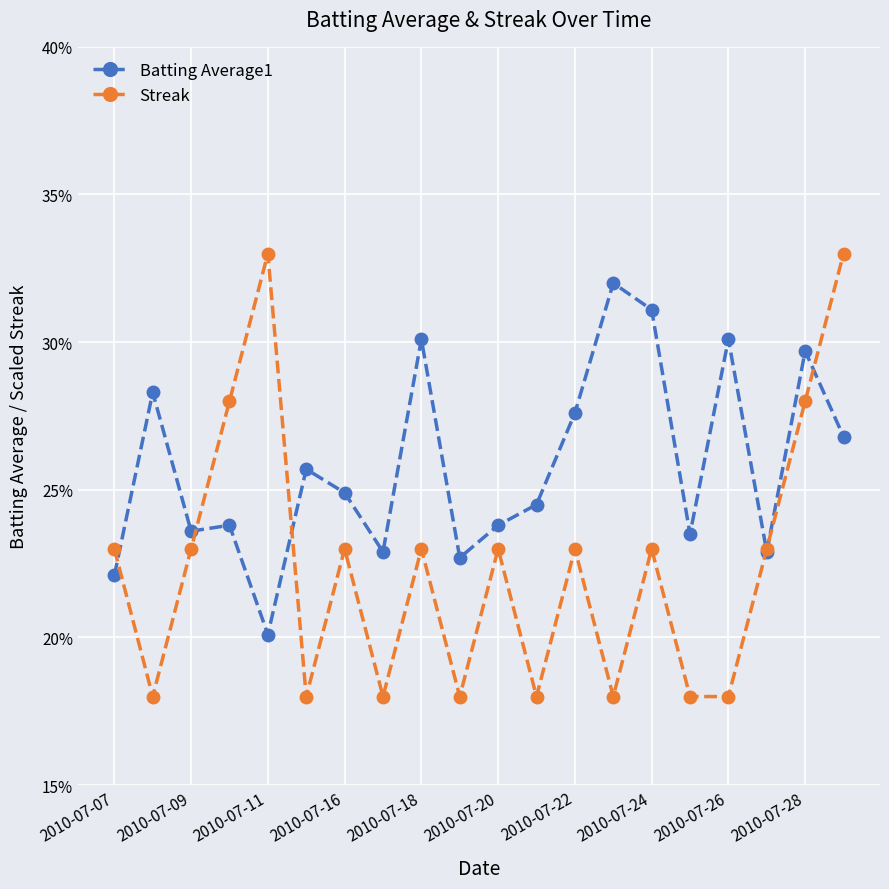

What are all the series names shown in the legend?

Batting Average1, Streak